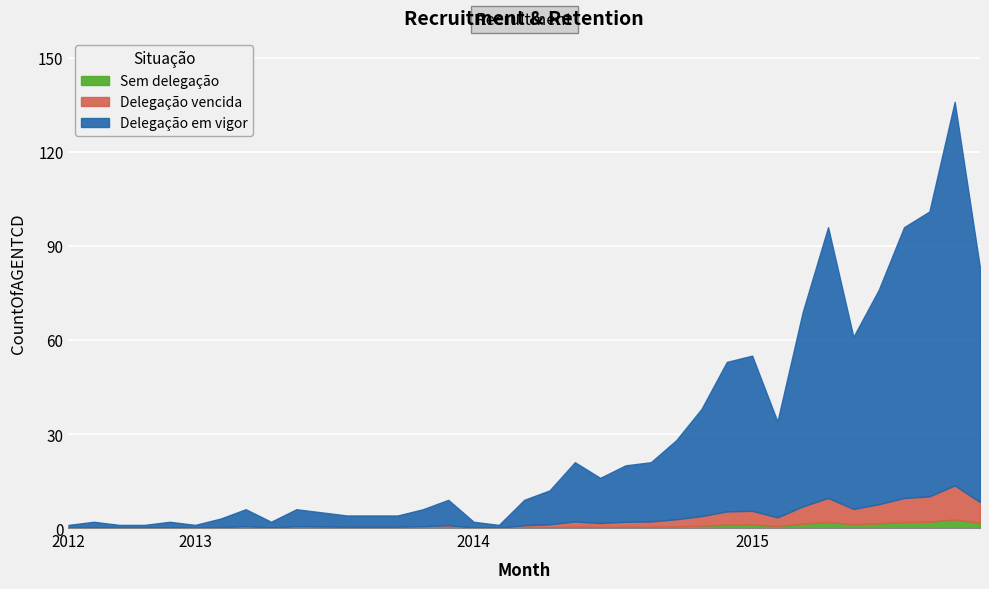

Which label corresponds to the smallest value in the chart?

2012-02